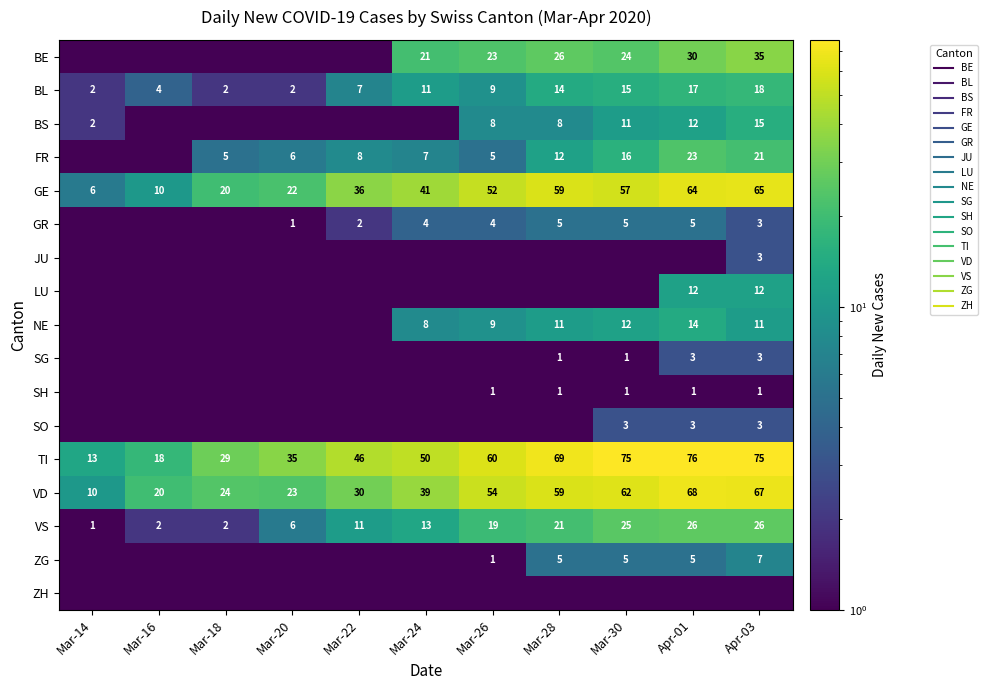

What is the highest value of the BE series?

35.0